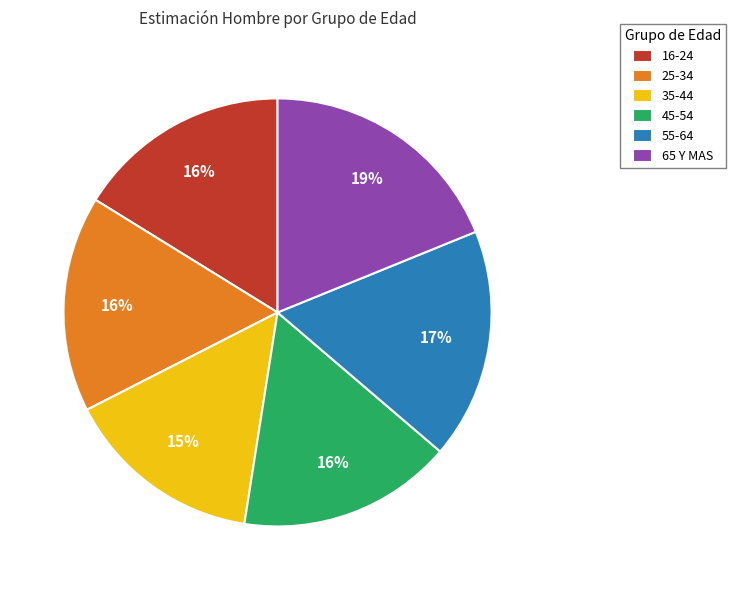

How many slices are in this pie chart?

6